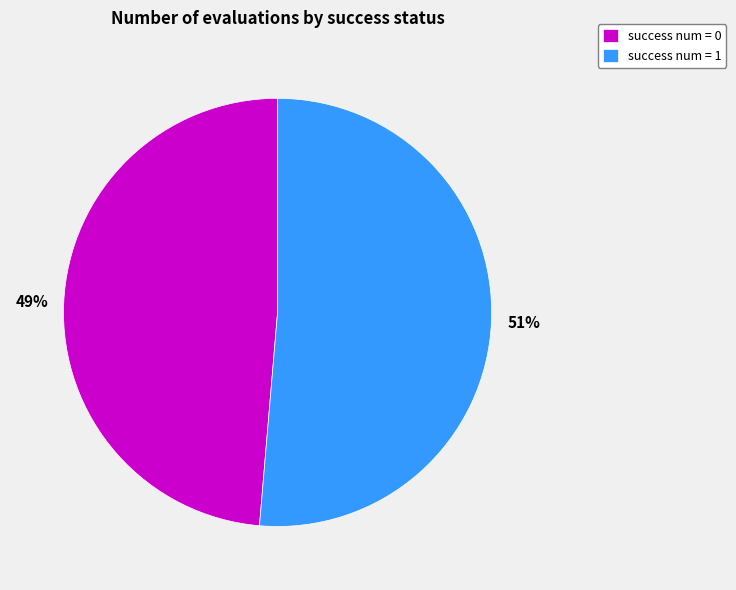

Rank the categories by value from lowest to highest.

success num = 0, success num = 1